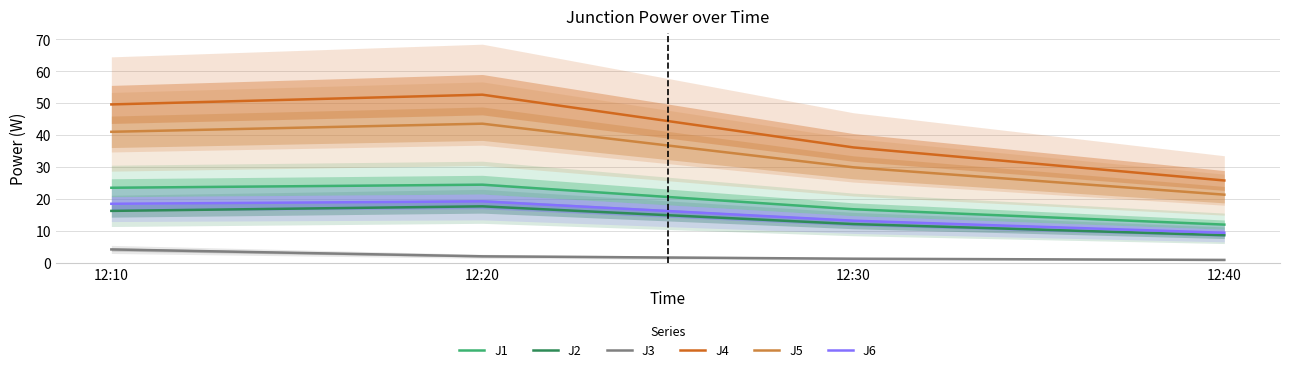

True or false: J5 and J6 cross at least once.

False